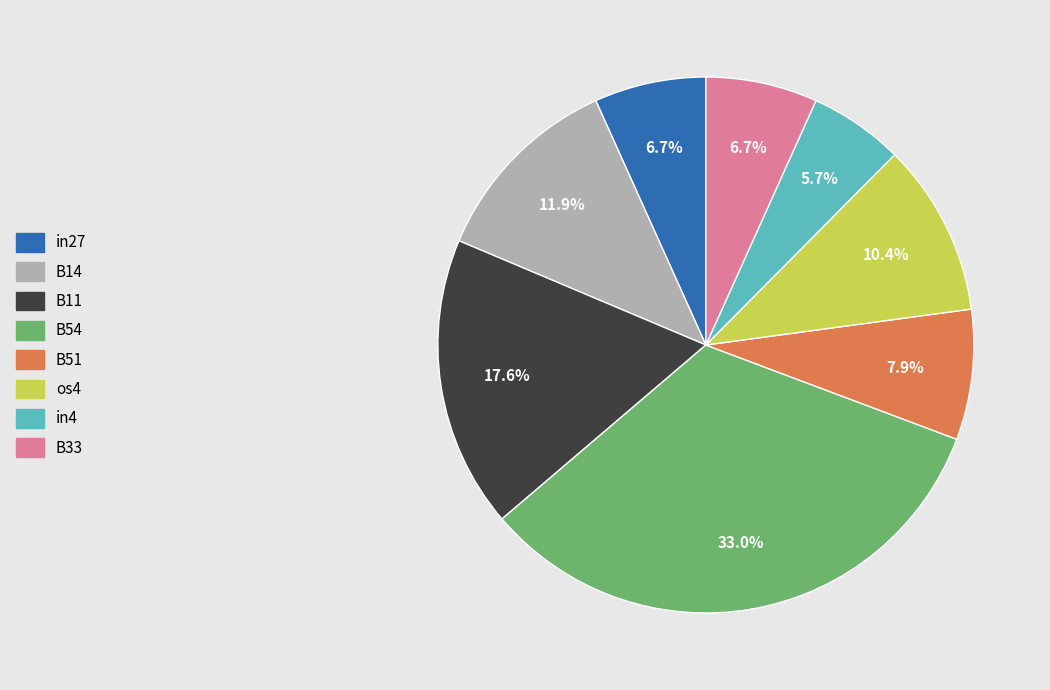

Is there a majority slice in this chart?

No